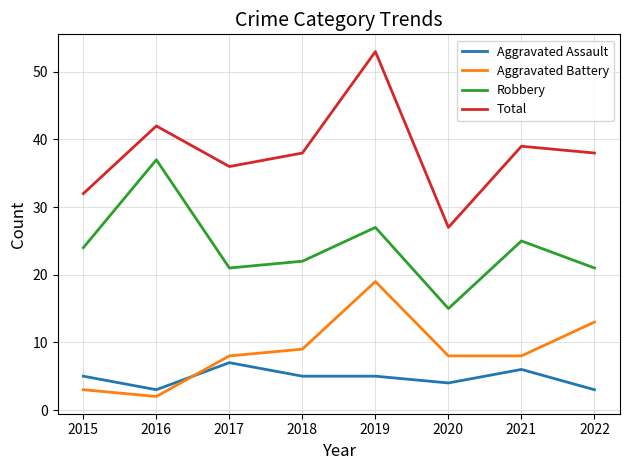

Reading left to right, list all the values displayed in this chart.

Aggravated Assault: 2015=5	2016=3	2017=7	2018=5	2019=5	2020=4	2021=6	2022=3
Aggravated Battery: 2015=3	2016=2	2017=8	2018=9	2019=19	2020=8	2021=8	2022=13
Robbery: 2015=24	2016=37	2017=21	2018=22	2019=27	2020=15	2021=25	2022=21
Total: 2015=32	2016=42	2017=36	2018=38	2019=53	2020=27	2021=39	2022=38